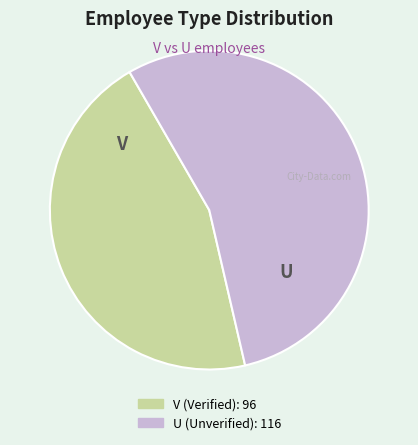

How many segments does this pie chart have?

2